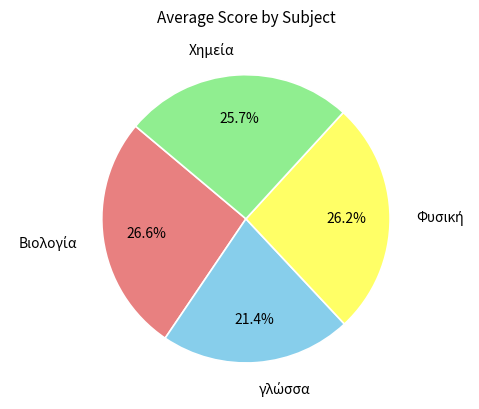

Is there any slice that represents more than half of the pie?

No